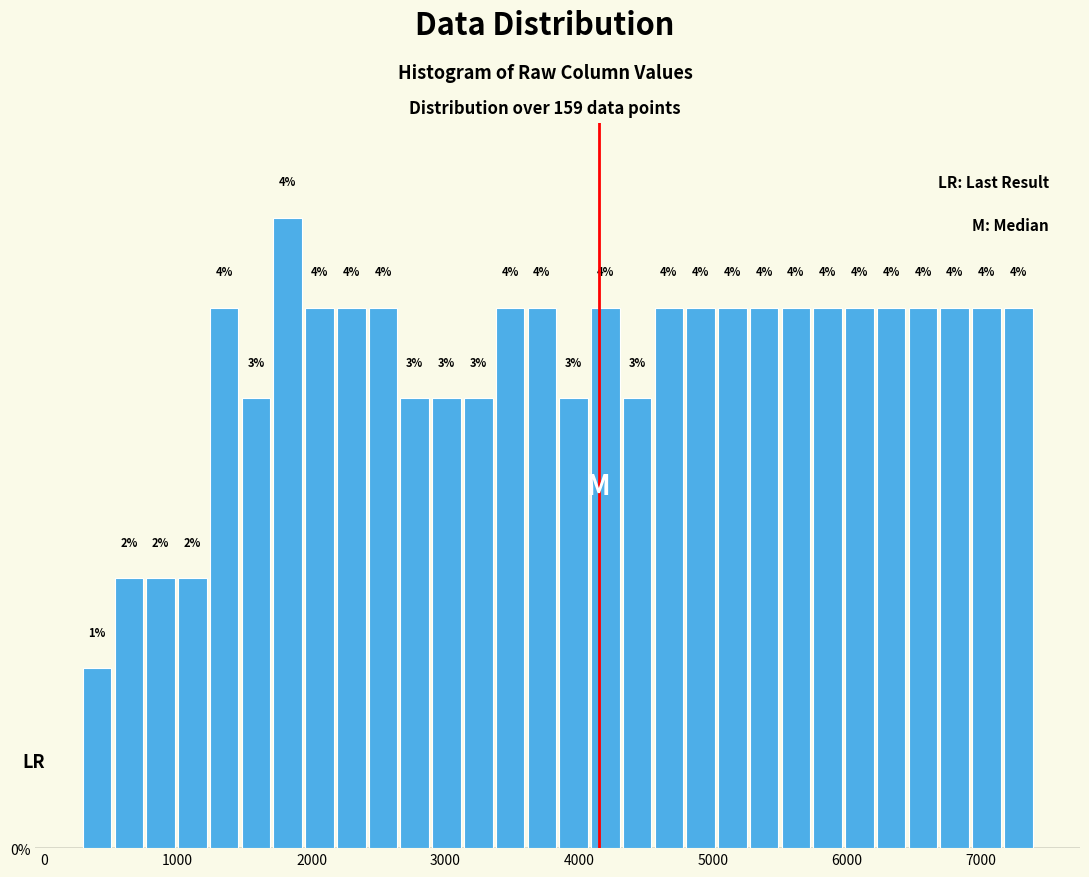

Around what value on the x-axis is the tallest bar? Give the approximate position of its centre, as read against the axis.

1800